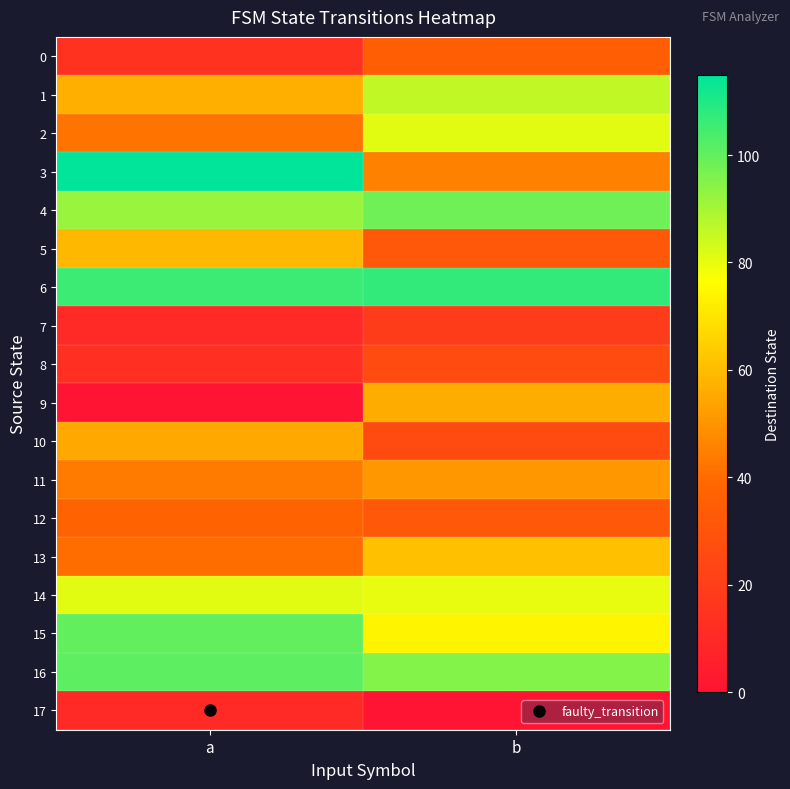

Which series has the widest spread of values?

3